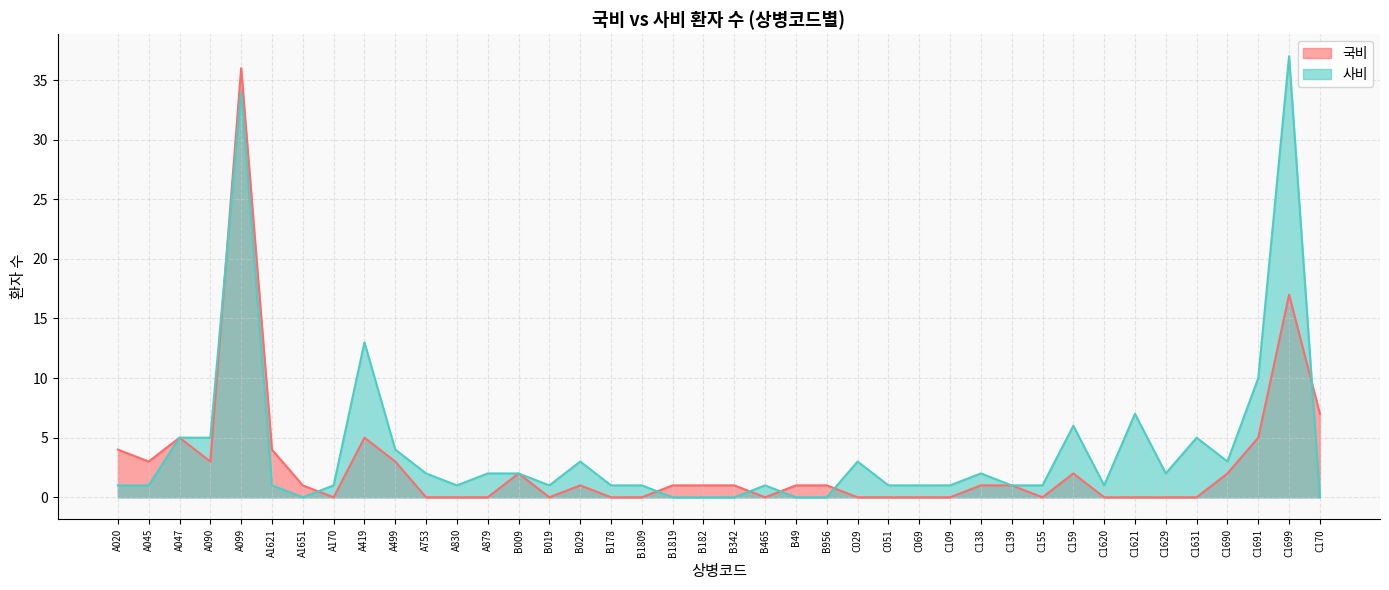

Is it true that 국비 equals 1 at B956?

True